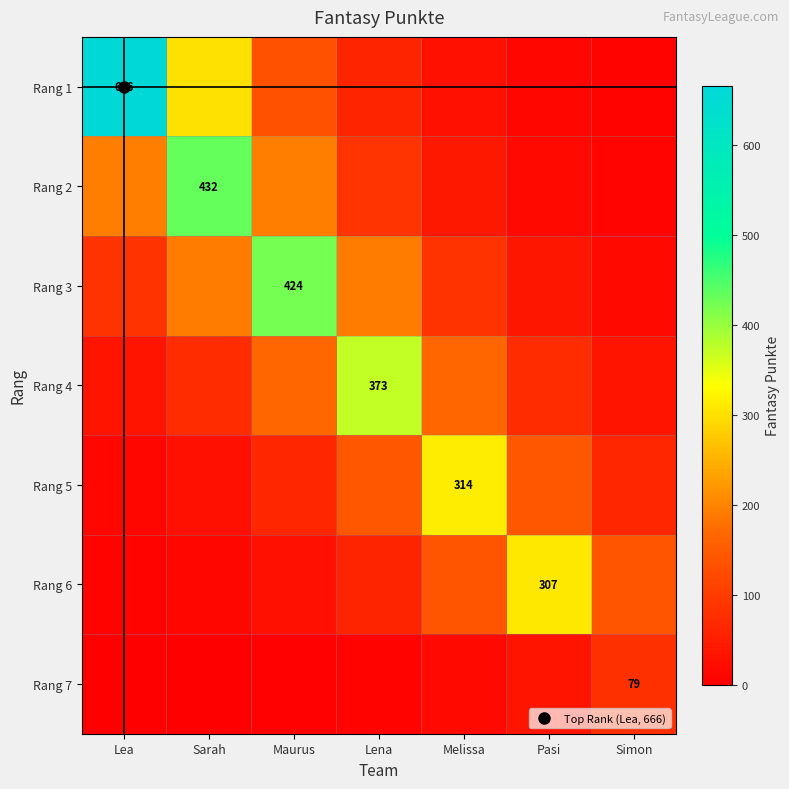

Which category has the lowest value across all series?

Lea